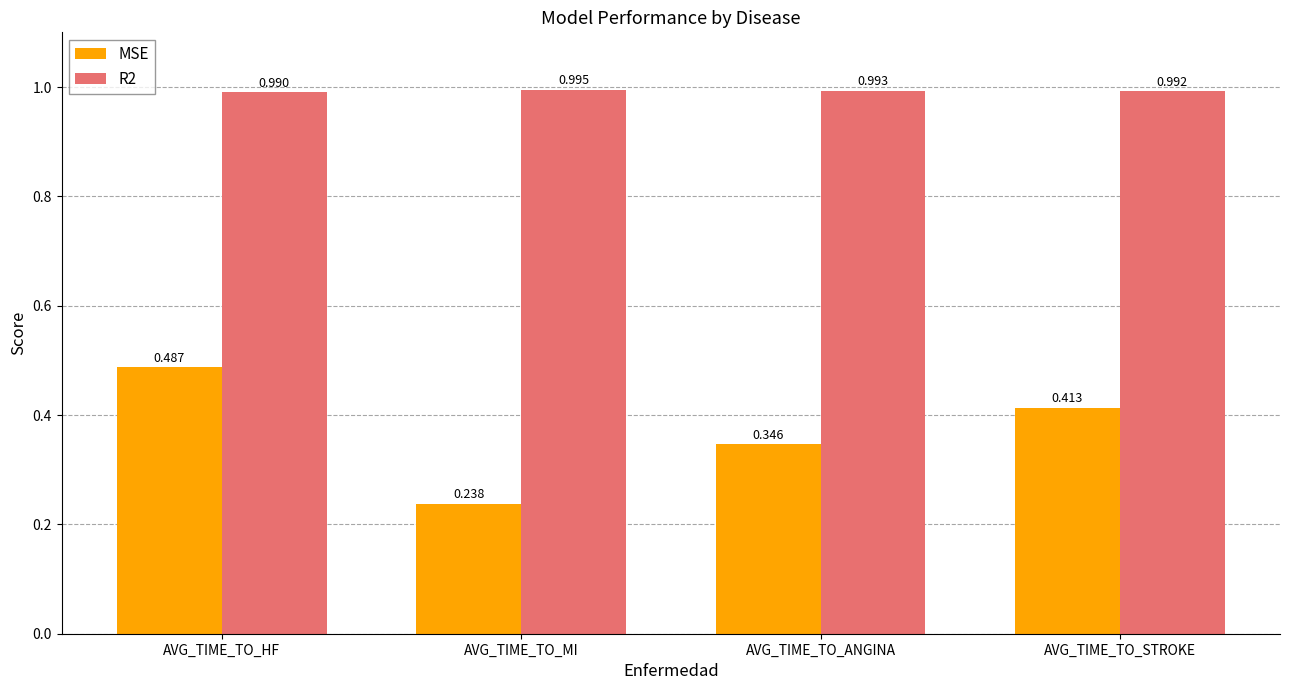

Which series has the largest range (max minus min)?

MSE